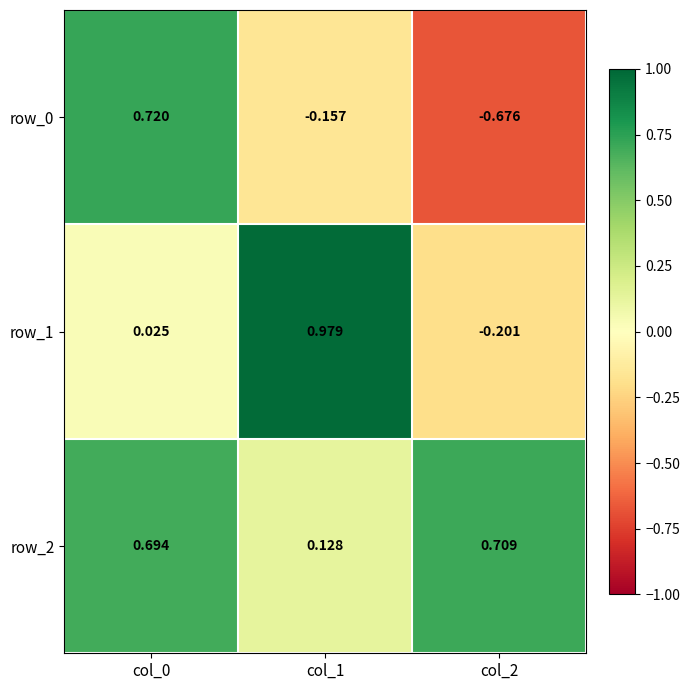

List the series in order of their overall mean, lowest first.

row_0, row_1, row_2